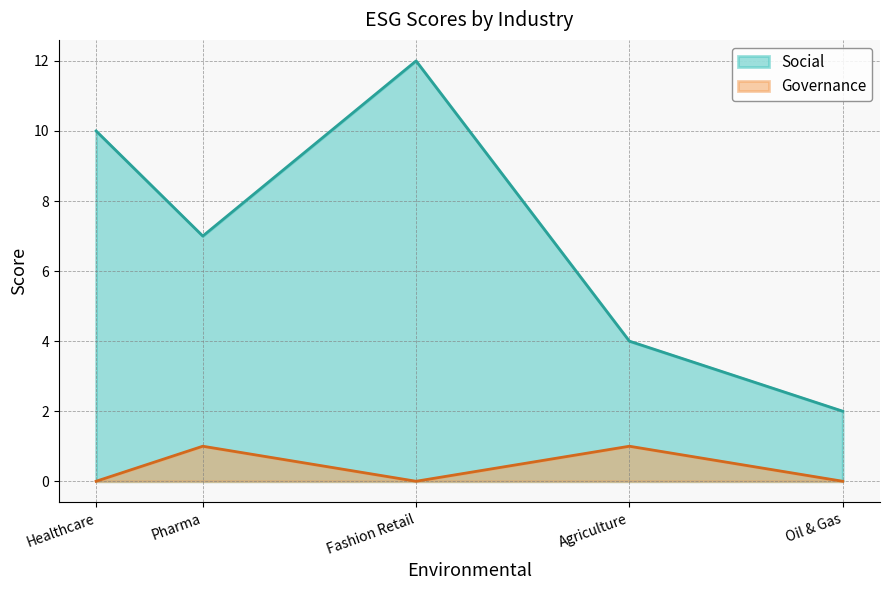

What position from the left is Oil & Gas?

5